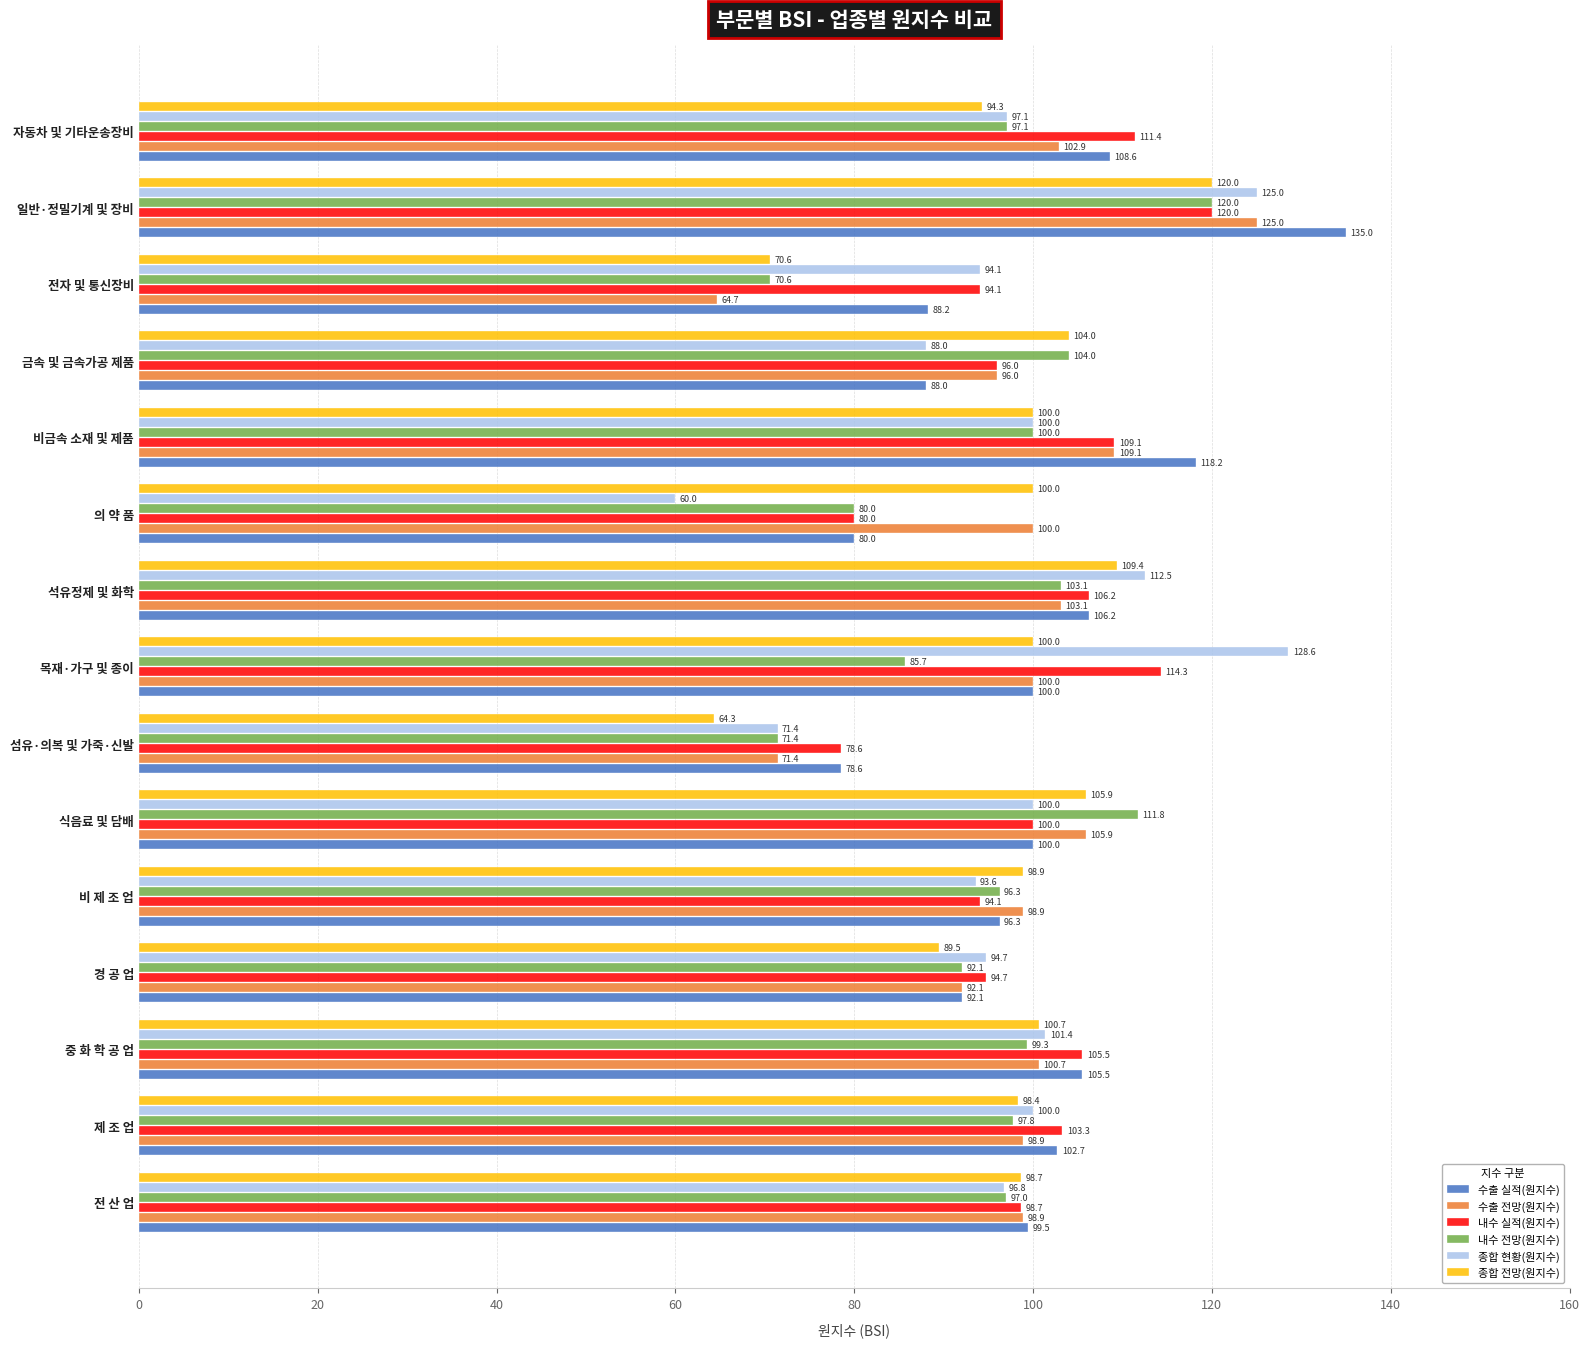

The 종합 현황(원지수) series shows 100.0 at 제 조 업. True or false?

True